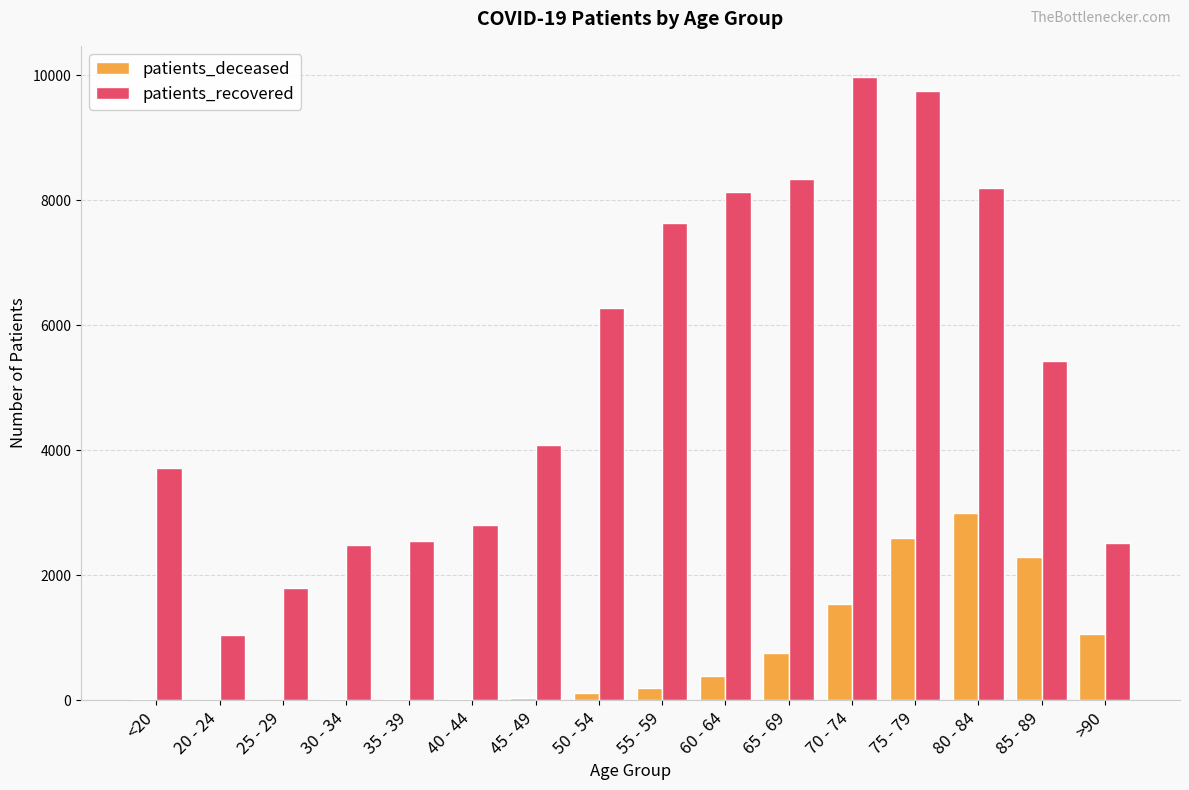

Between 65 - 69 and 70 - 74, which series saw the biggest shift?

patients_recovered